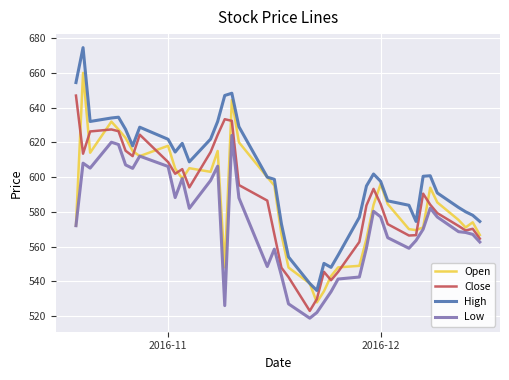

What is the maximum value shown in the chart?

674.5